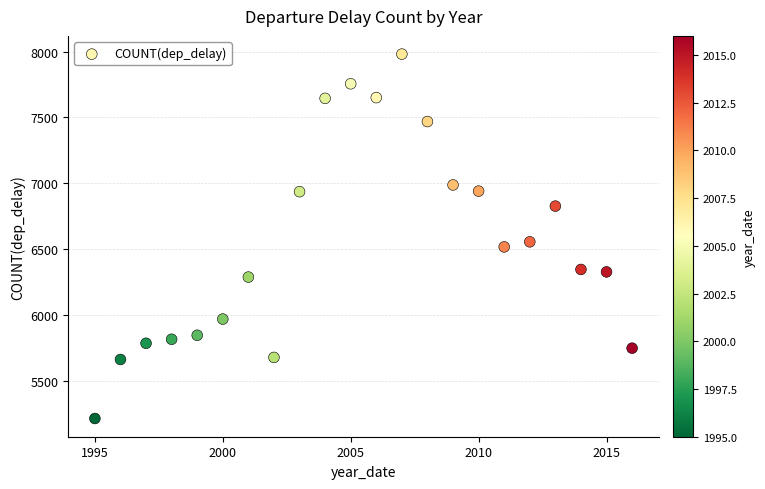

What Y value in the scatter plot is closest to 6596?

6554.1